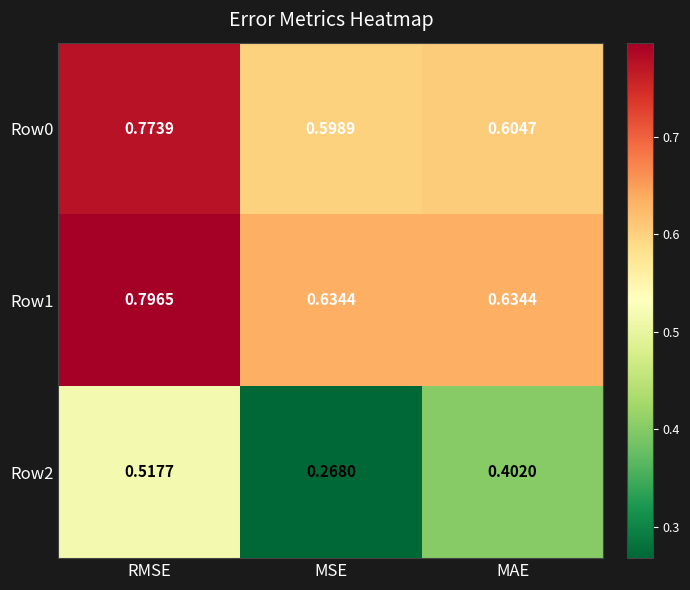

How many series are shown in this chart?

3